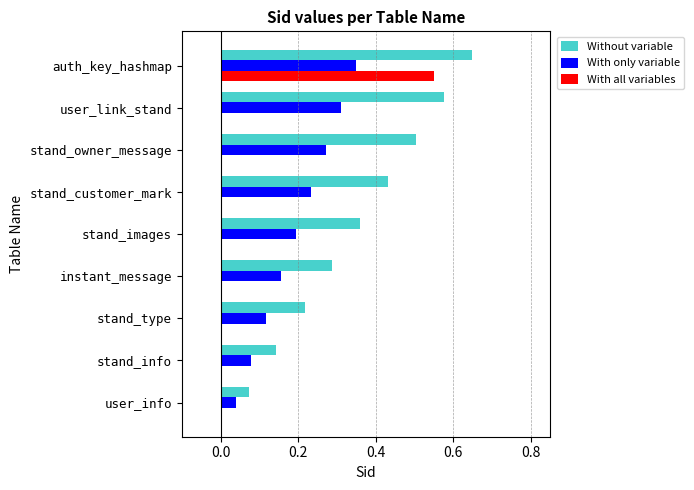

True or false: With only variable has a value of 0.4 at stand_customer_mark.

False